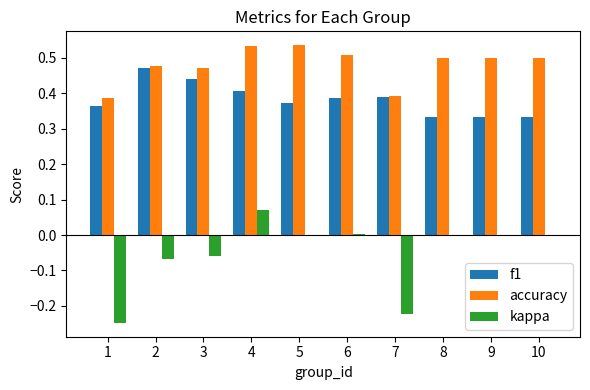

What is the sum of the accuracy values at 1 and 8?

0.9